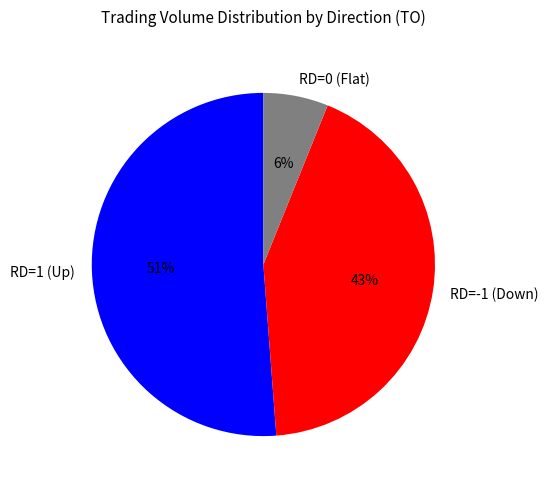

Is there any slice that represents more than half of the pie?

Yes